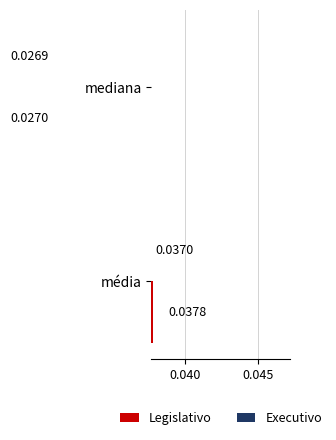

What is the total value across all series at mediana?

0.1